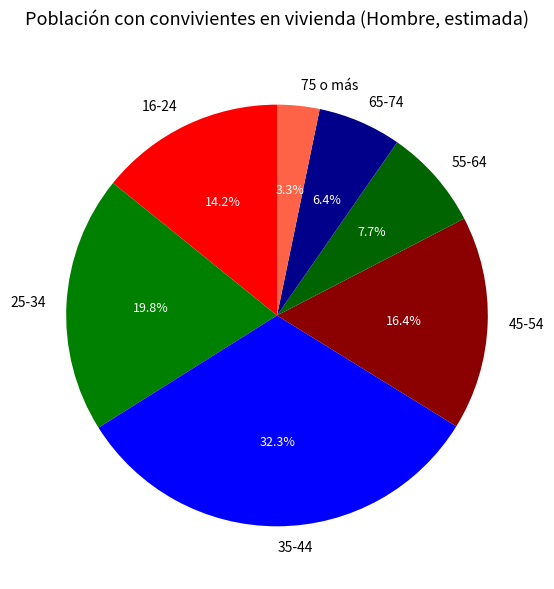

Combined, what portion of the pie is 65-74 and 45-54?

22.8%